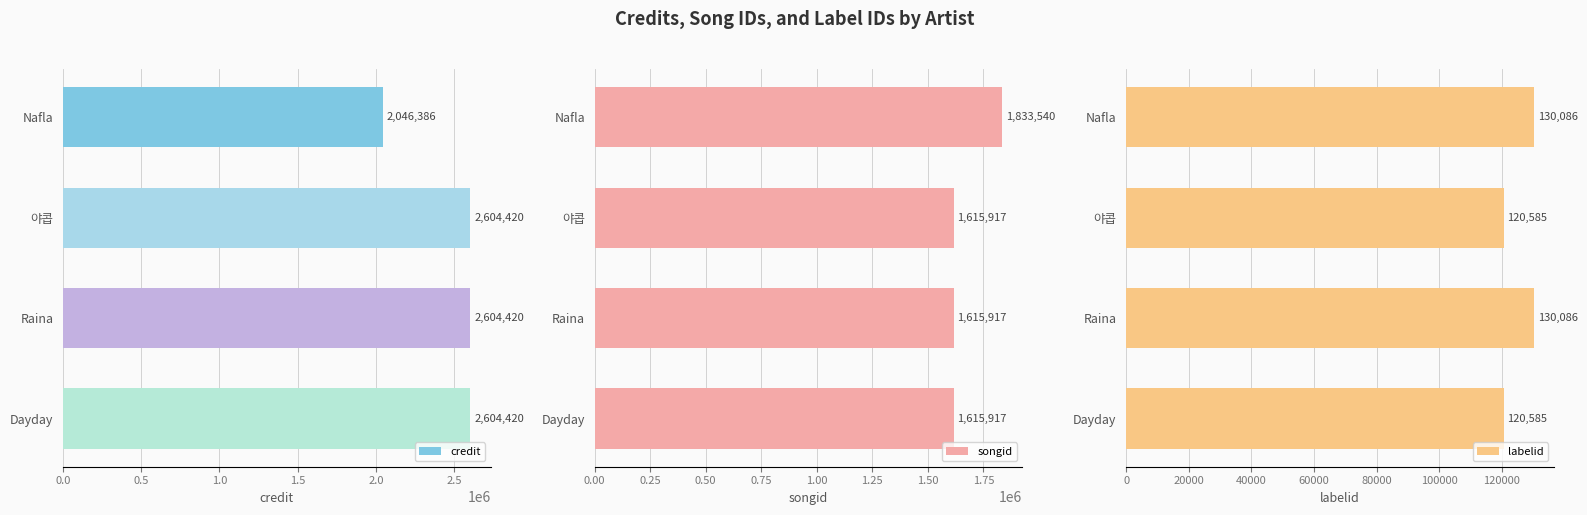

Which category has the lowest value in the credit series?

Nafla